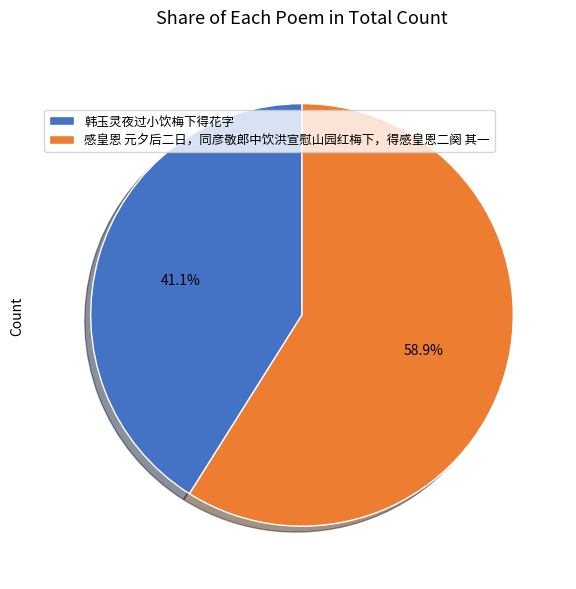

Does 感皇恩 元夕后二日，同彦敬郎中饮洪宣慰山园红梅下，得感皇恩二阕 其一 represent more than half of the total?

Yes